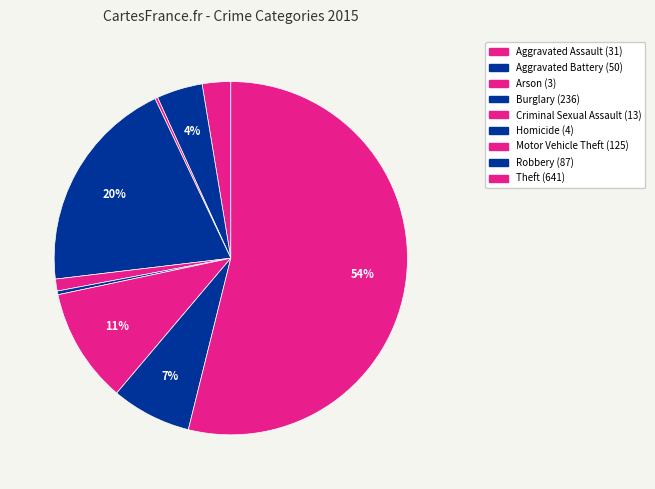

To the nearest percent, what is the difference between the Theft and Homicide slice percentages?

54%